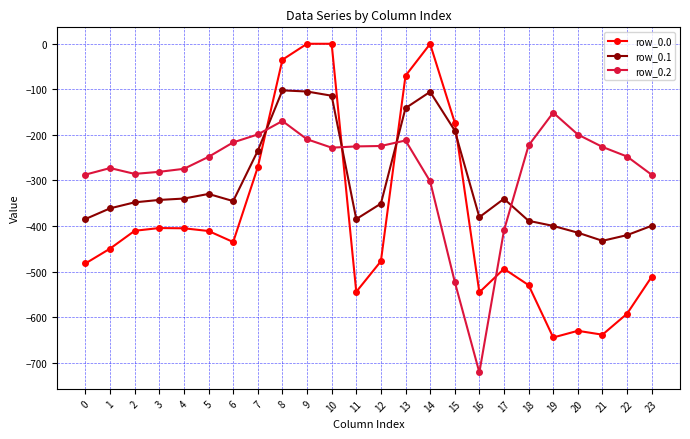

Which series has the largest range (max minus min)?

row_0.0